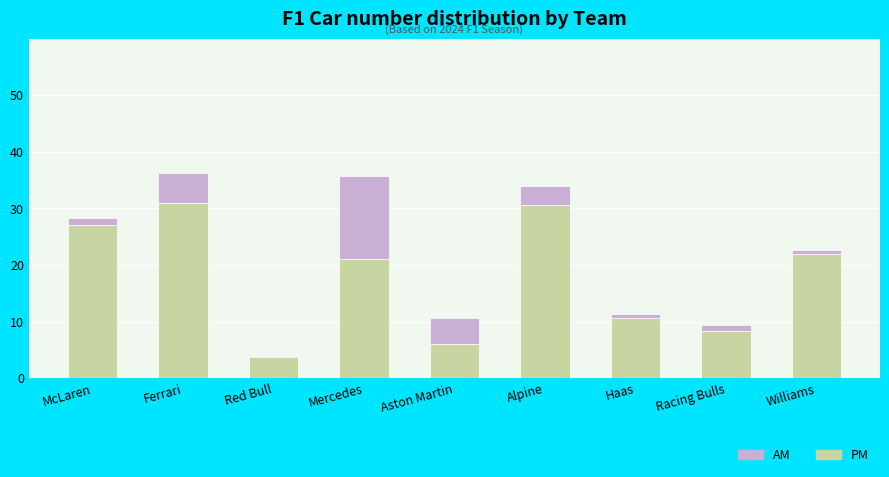

What is the highest value of the PM series?

31.0